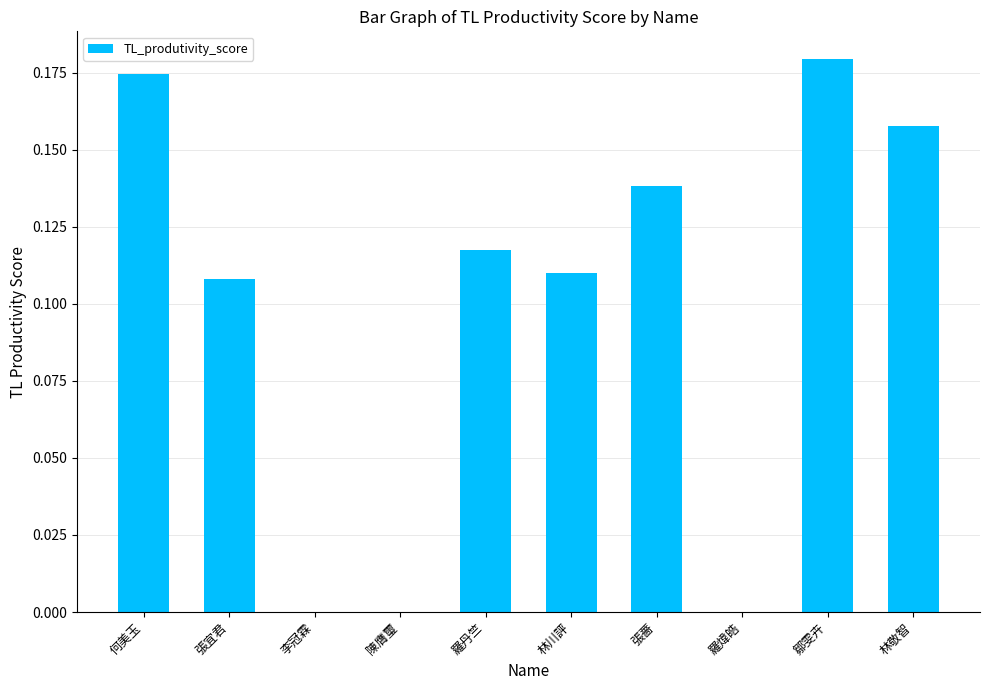

Which has a higher value, 羅丹竺 or 林敬智?

林敬智